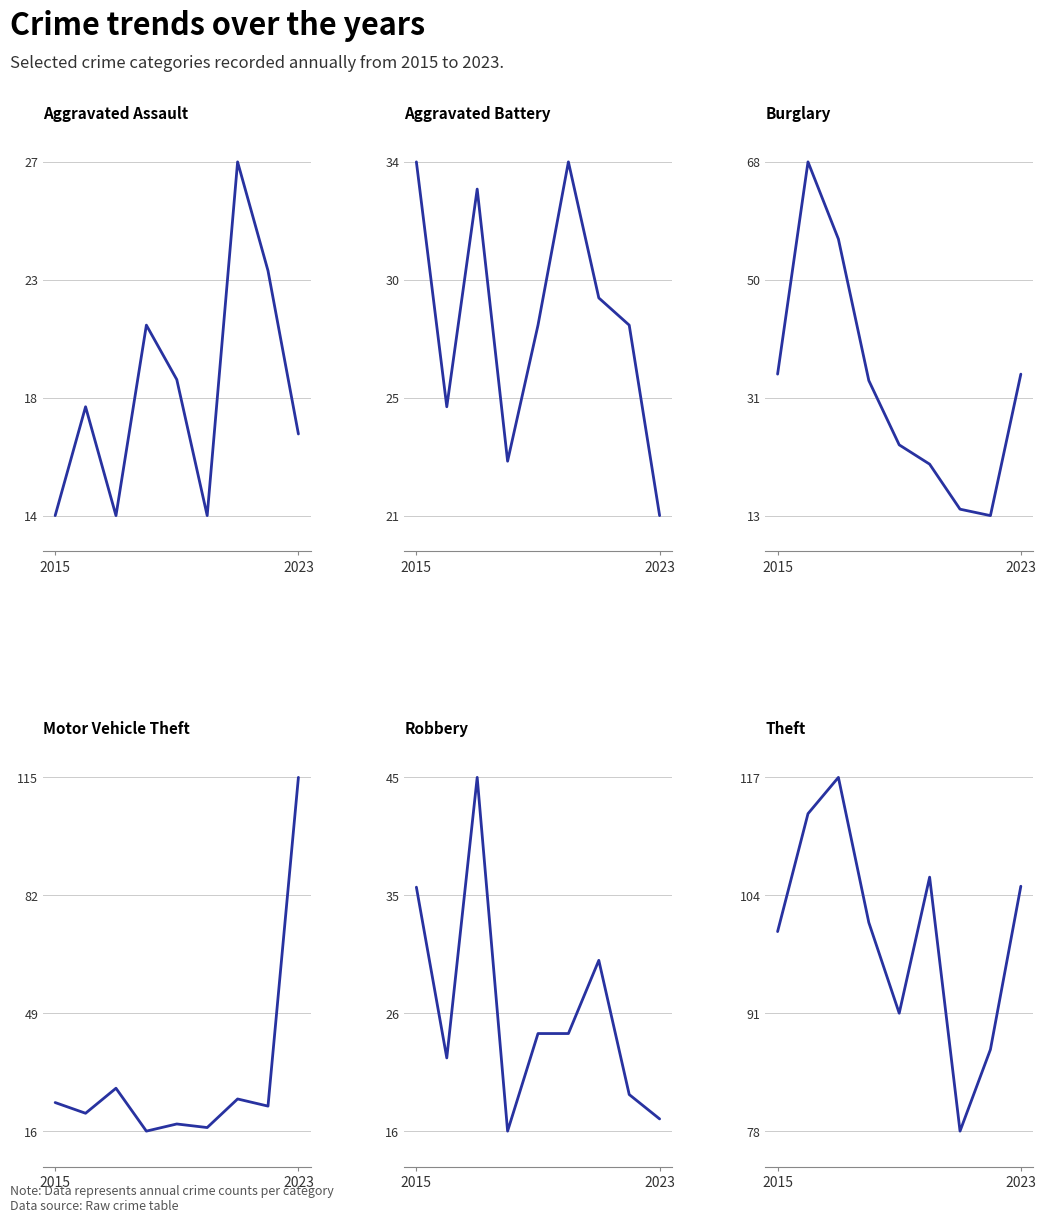

In Robbery, how many points are higher than both neighbors (excluding endpoints)?

2